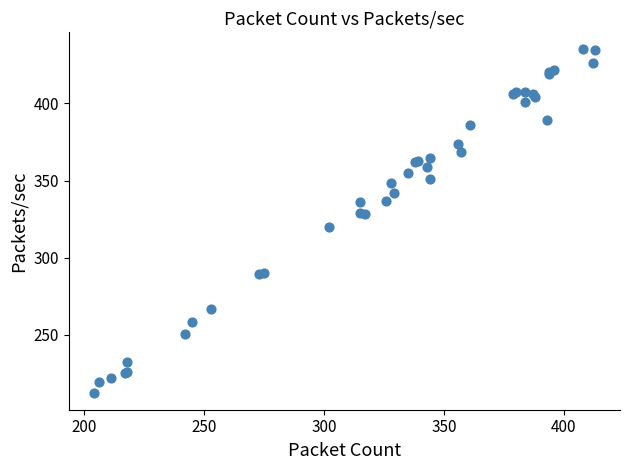

What Y value in the scatter plot is closest to 323?

320.0